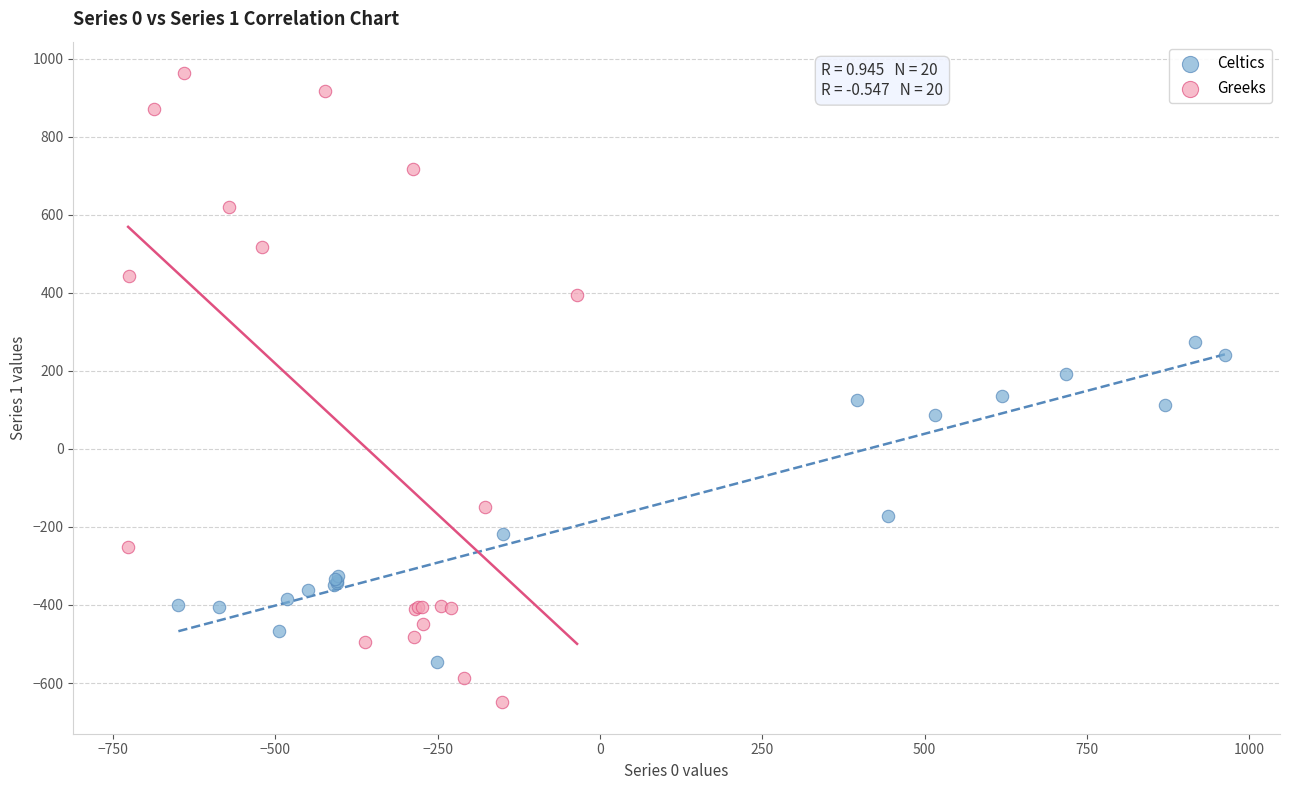

Which series reaches the minimum Y coordinate?

Greeks